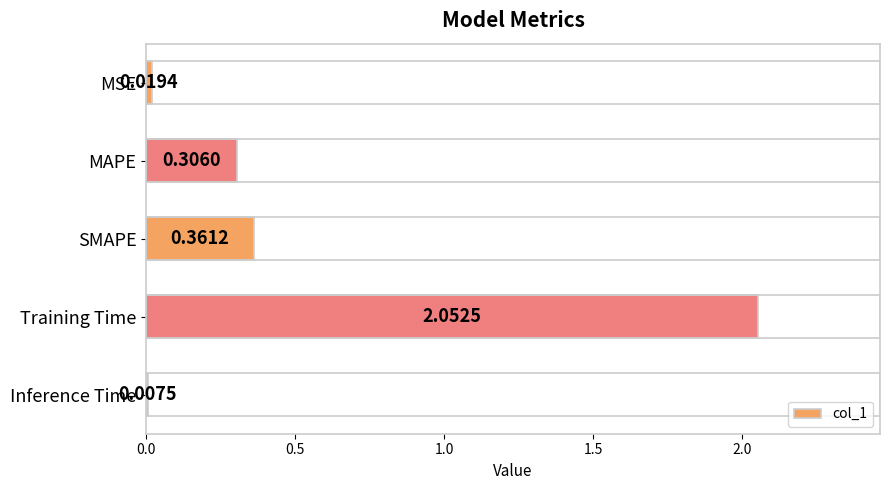

List the labels in order of value, smallest first.

Inference Time, MSE, MAPE, SMAPE, Training Time